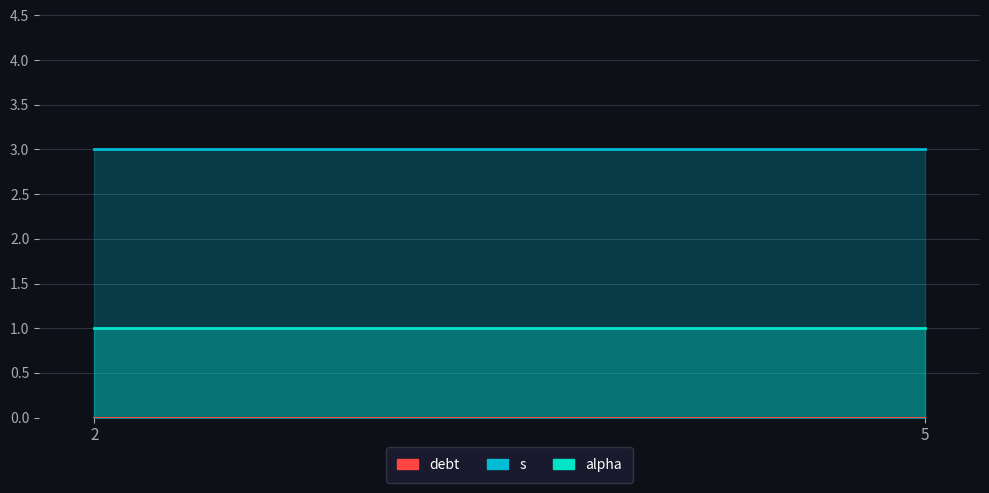

True or false: alpha has a value of 1 at 4.

True